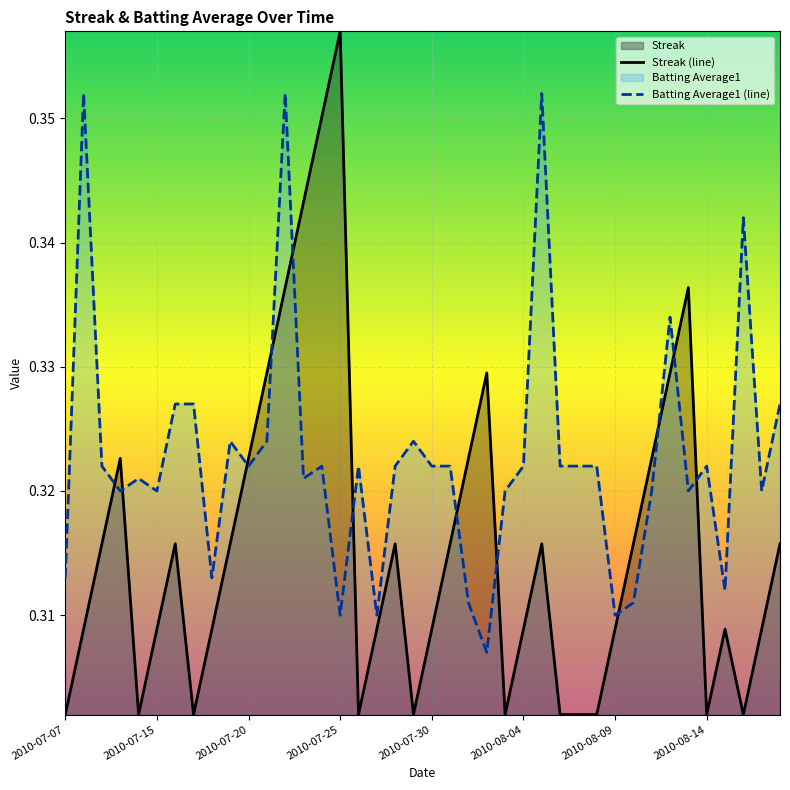

What is the smallest value displayed?

0.3